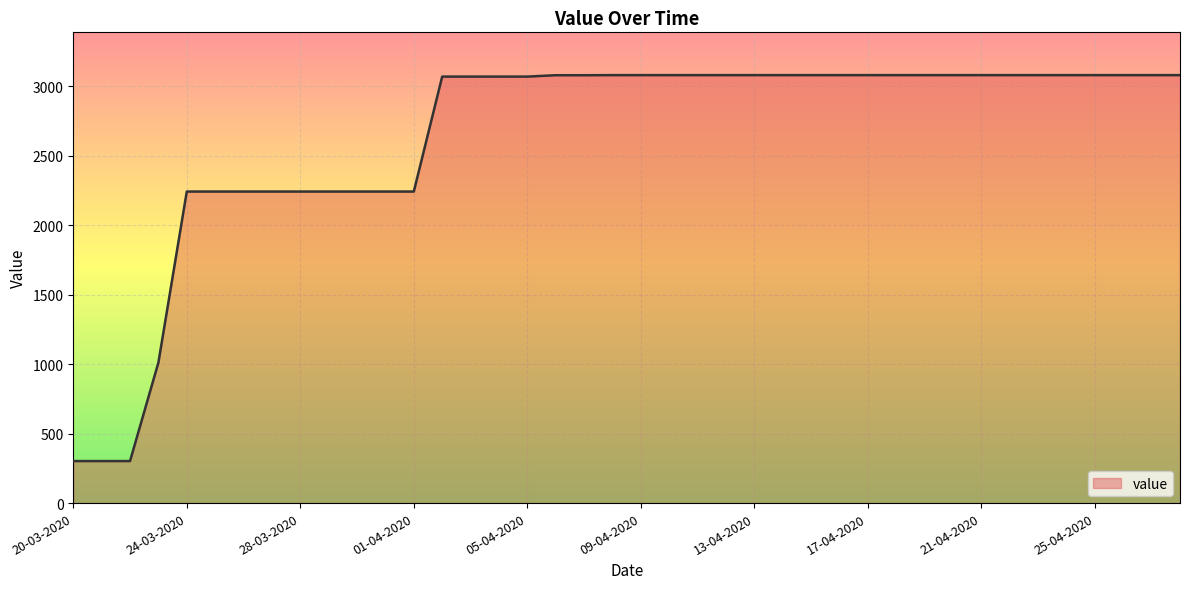

What is the greatest value displayed?

3080.0